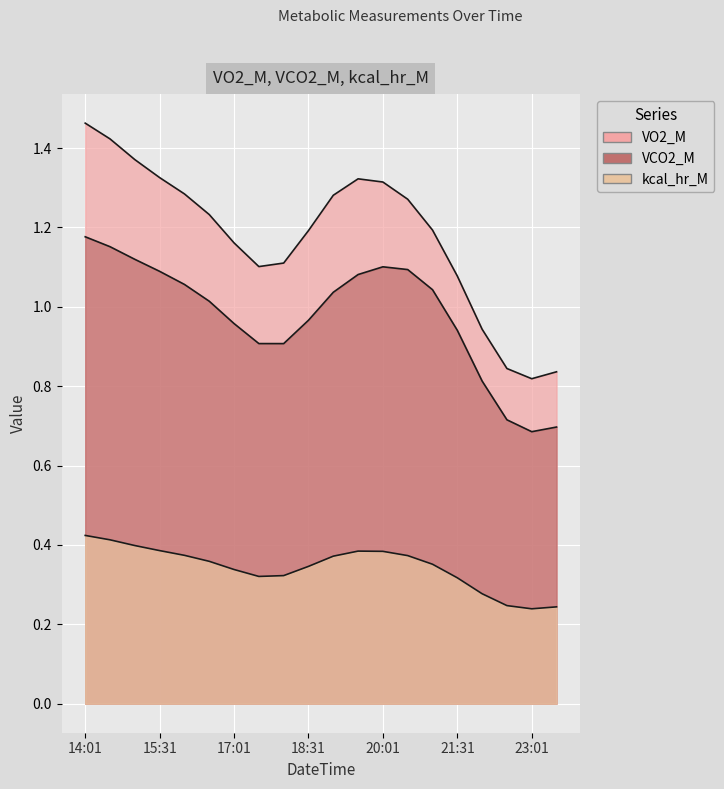

What is the average value of the VCO2_M series?

1.0